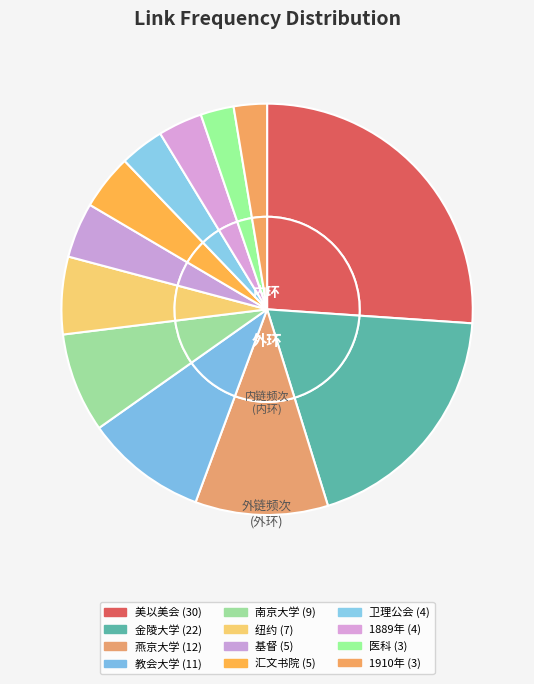

Is it true that 教会大学 is 10% of the pie?

True